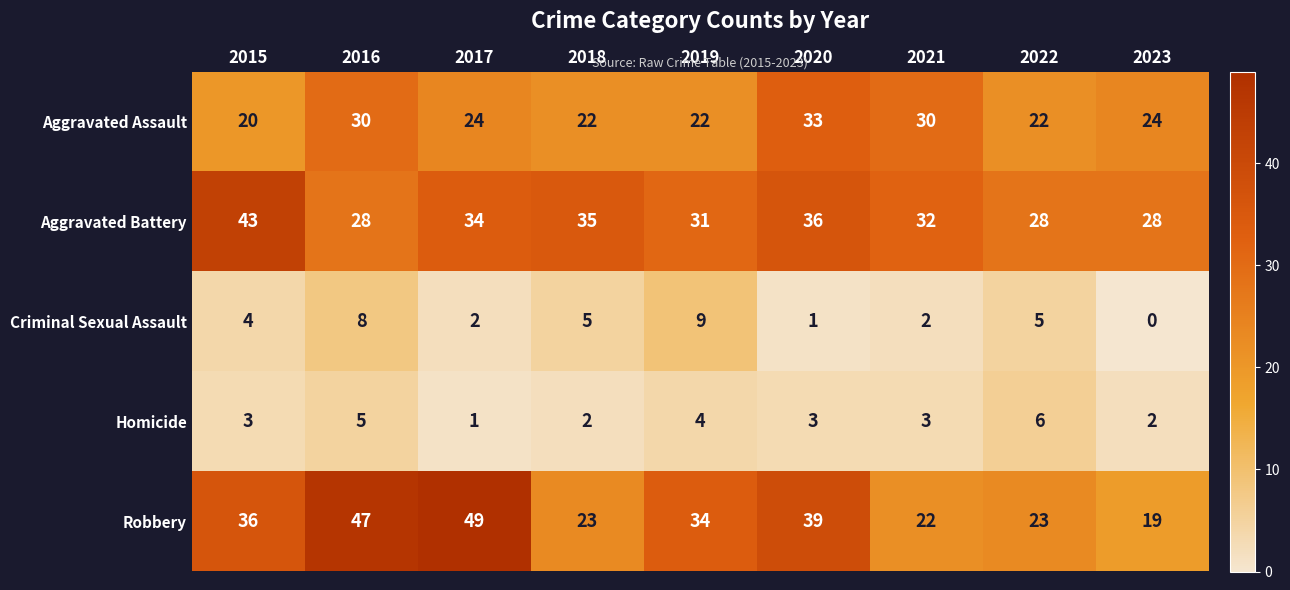

What is the difference between the maximum and minimum values in the Aggravated Assault series?

13